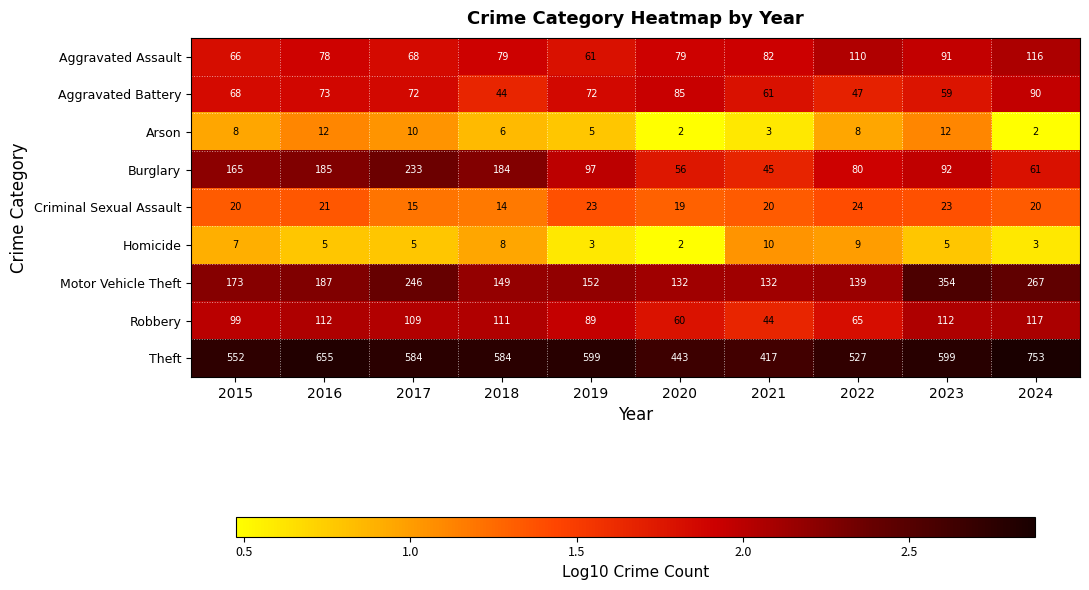

True or false: Burglary has a value of 133 at 2023.

False